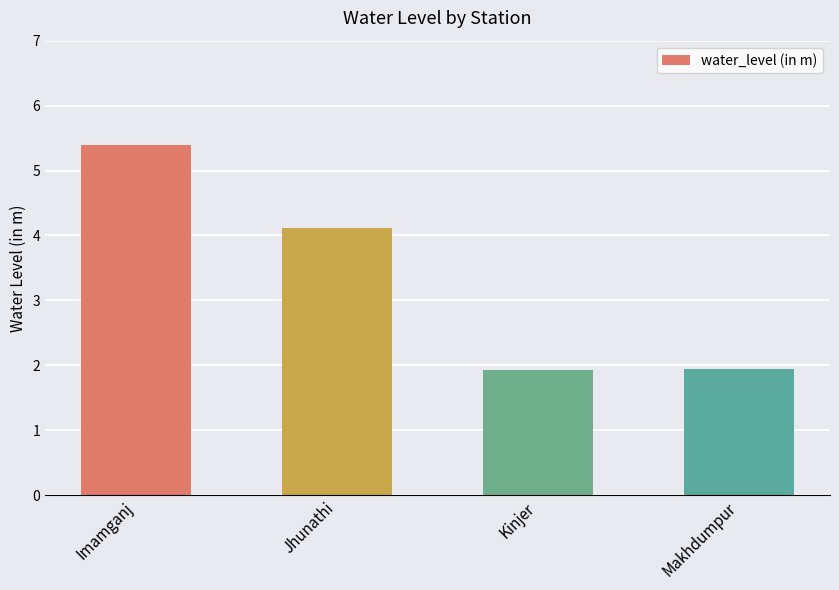

What is the ratio of the value at Kinjer to the value at Imamganj?

0.4